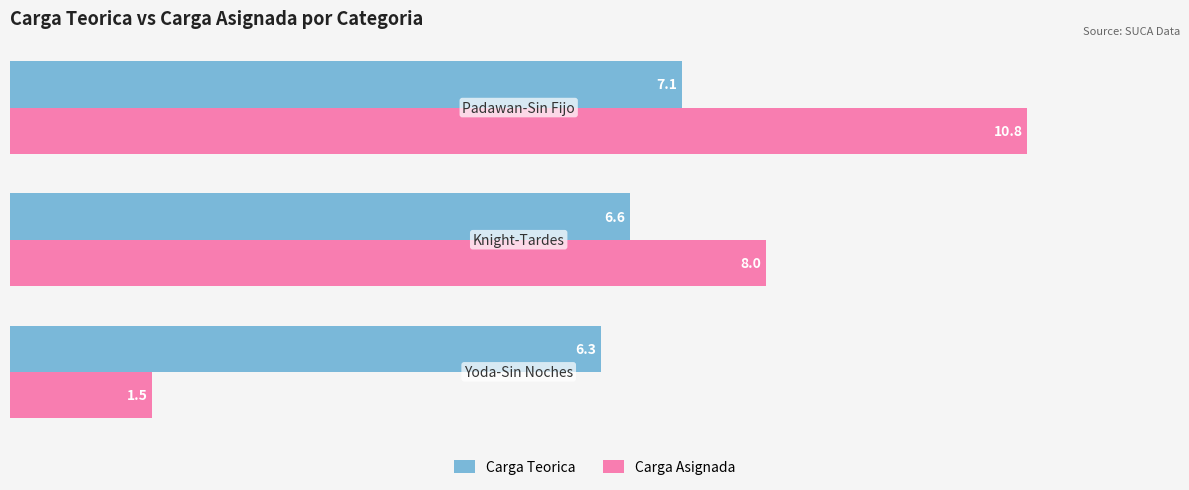

Which series has the largest range (max minus min)?

Carga Asignada